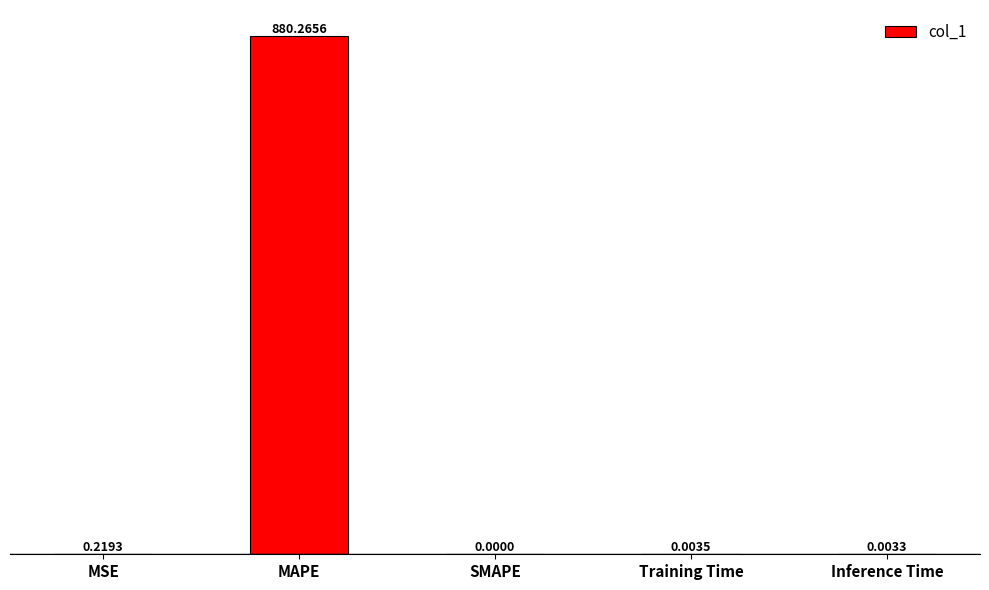

Between Inference Time and MAPE, which is larger?

MAPE